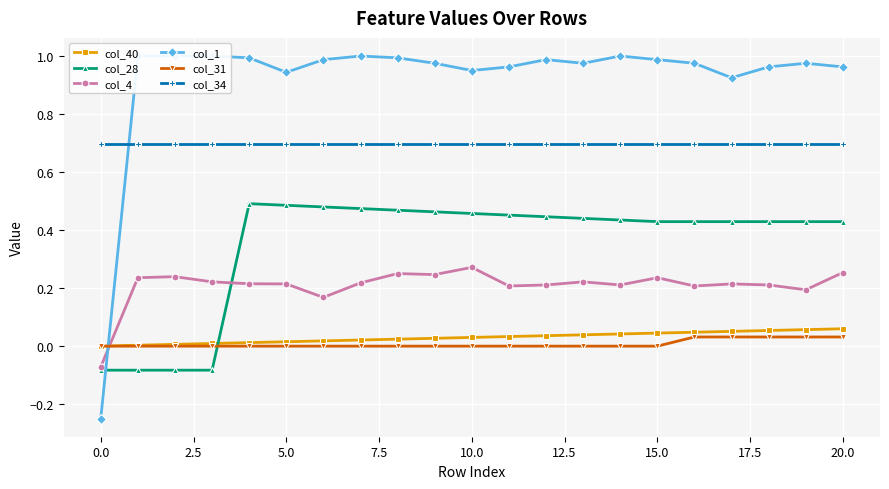

The col_34 series shows 0.7 at 0.0. True or false?

True